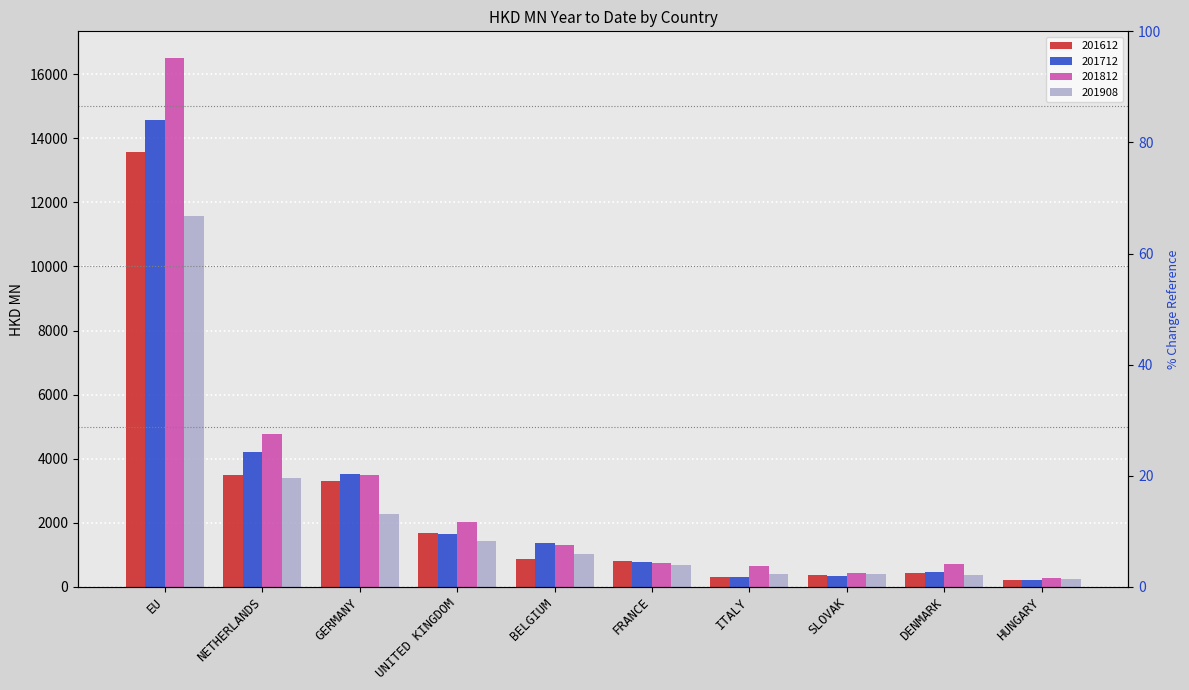

What is the difference between the 201612 values at HUNGARY and ITALY?

108.7